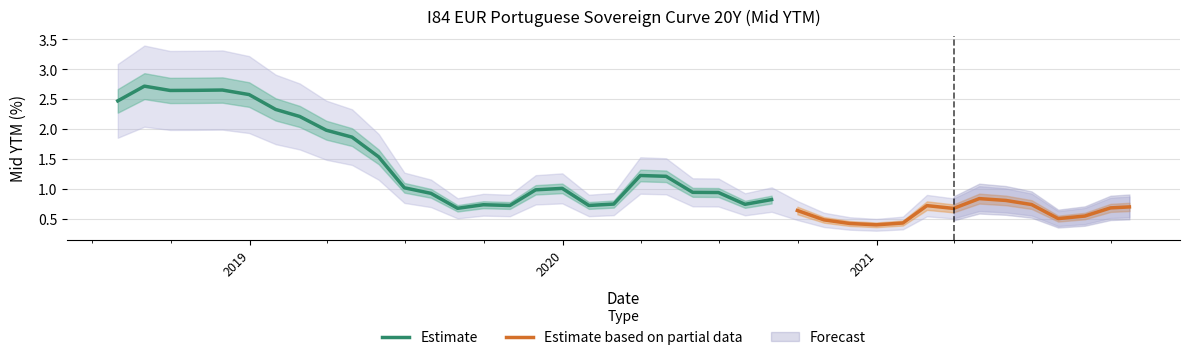

What is the average value?

1.2